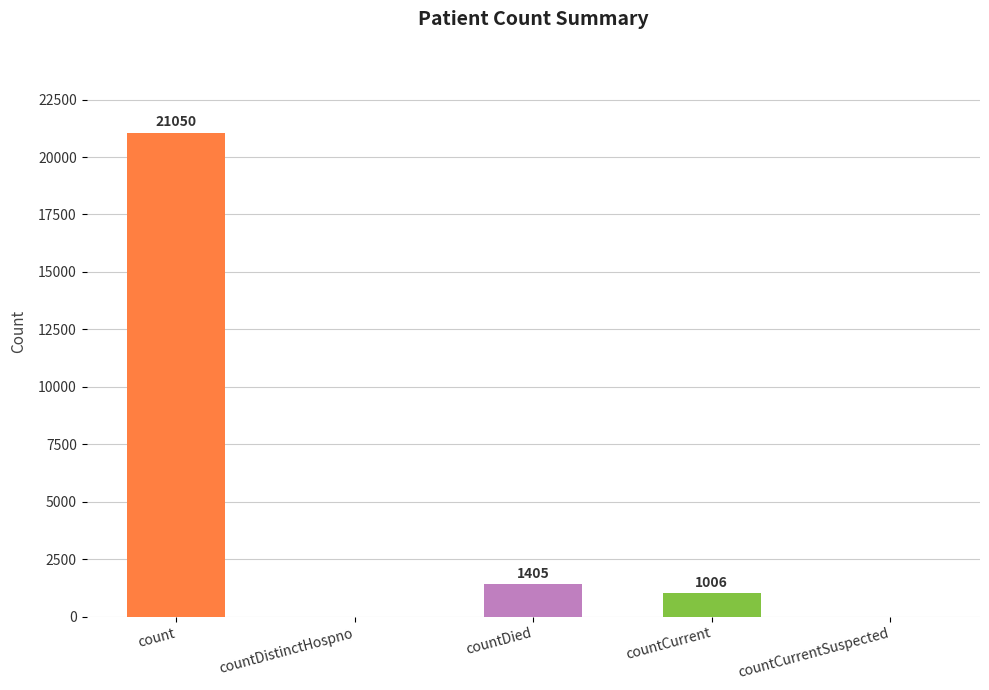

Reading right to left, transcribe all the data shown in this chart.

countCurrentSuspected=0	countCurrent=1006	countDied=1405	countDistinctHospno=0	count=21050